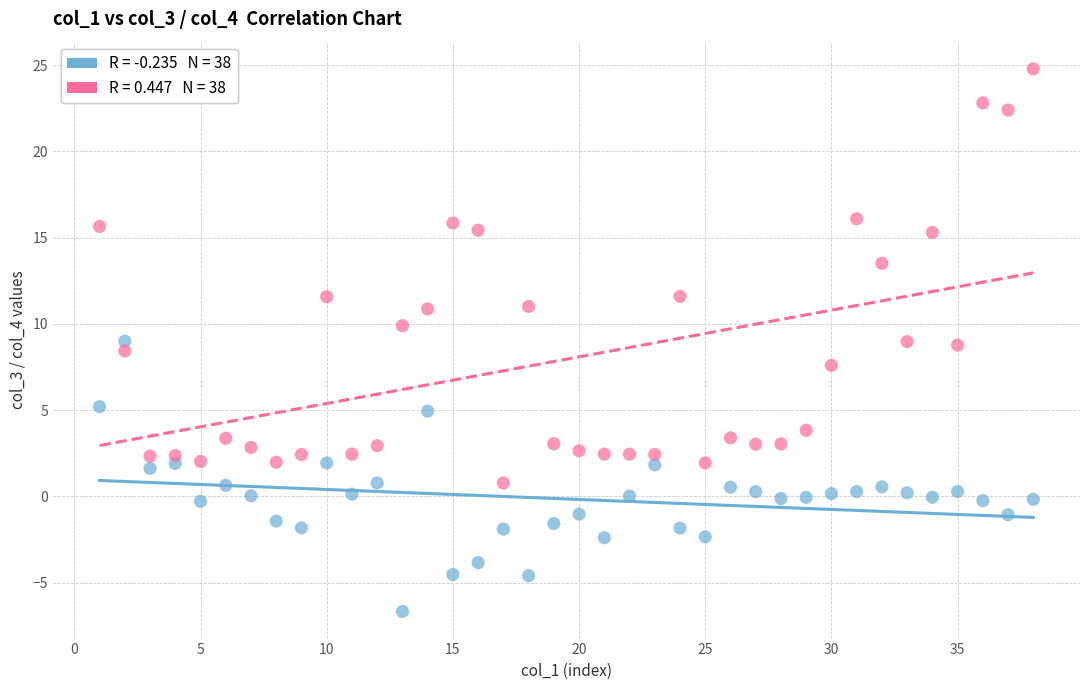

Across all data points, what is the range of Y values (max minus min)?

31.5